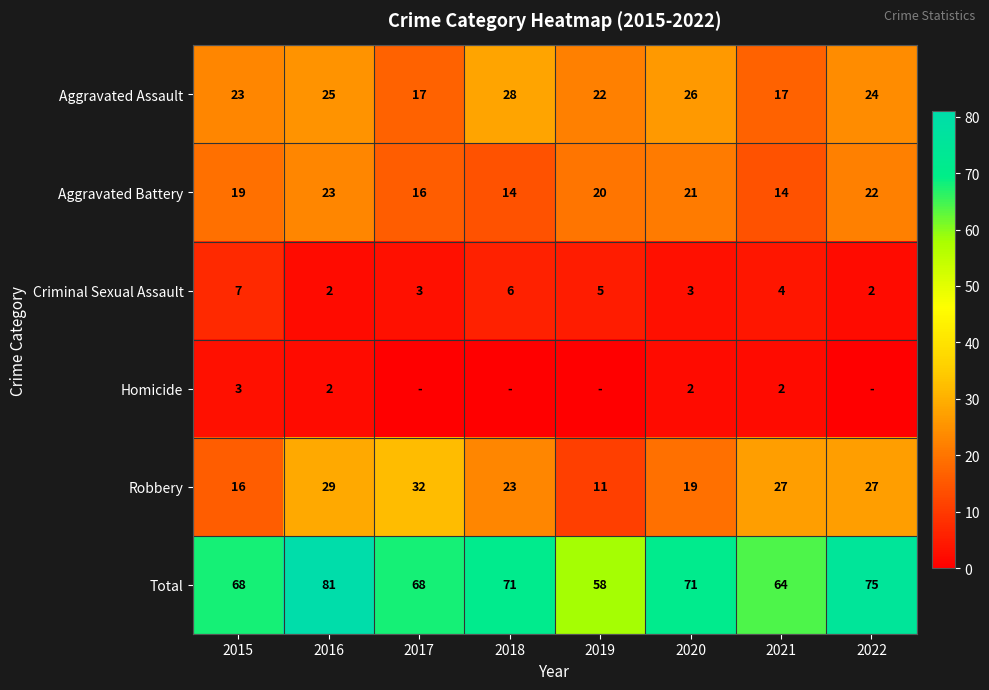

What is the greatest value displayed?

81